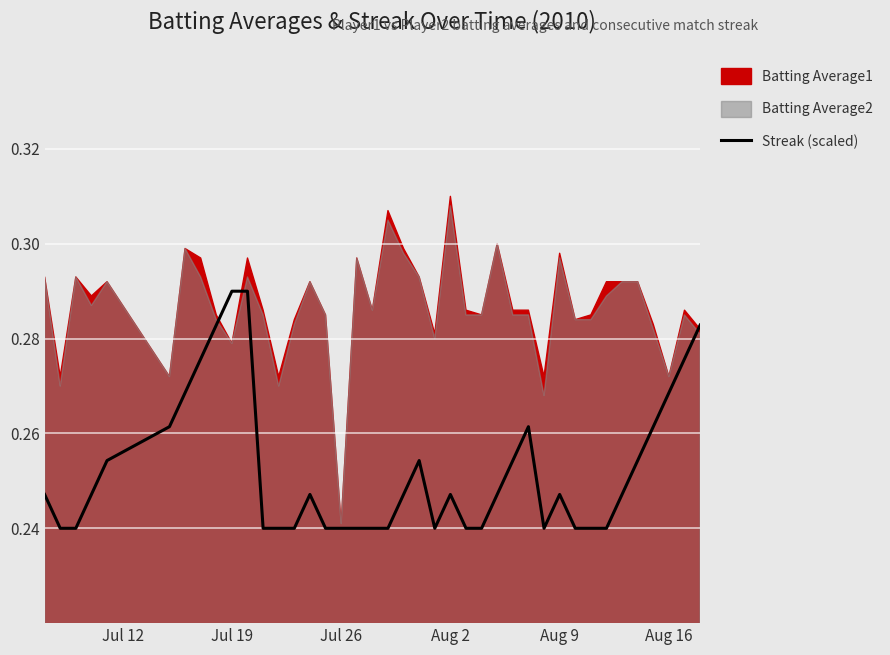

True or false: Streak (scaled) has a value of 0.3 at Jul 26.

False